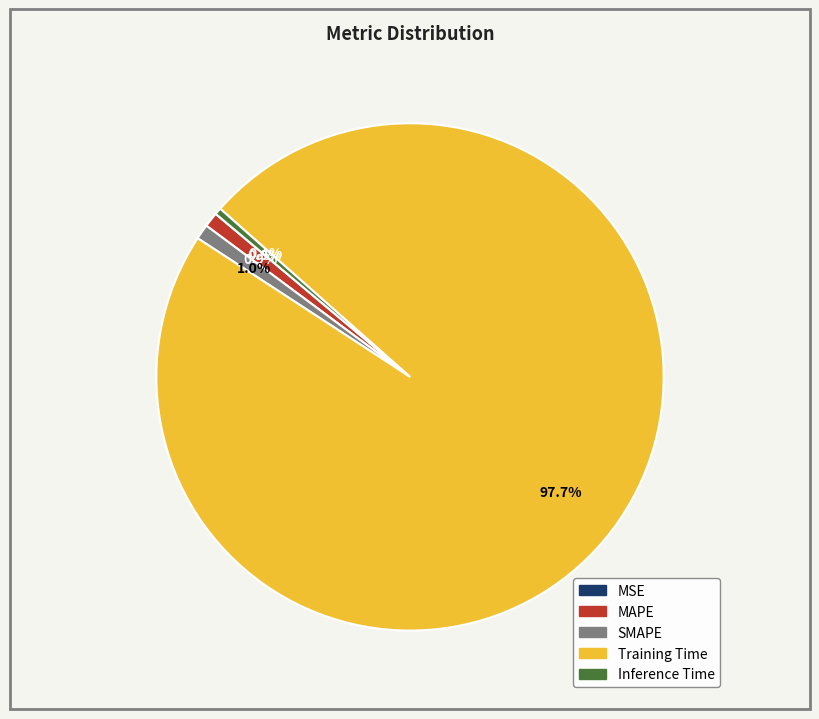

To the nearest percent, what percentage of the pie is SMAPE?

1%